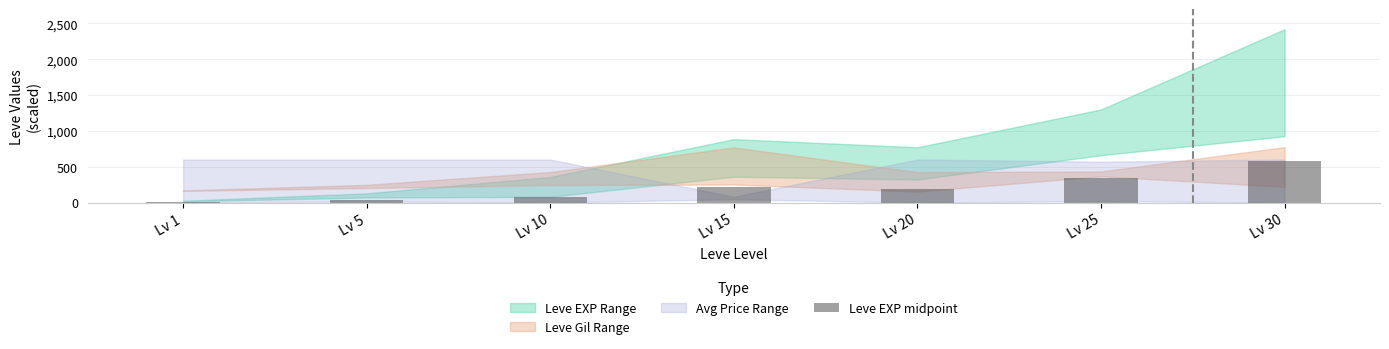

The value at Lv 20 is 79.8. True or false?

False